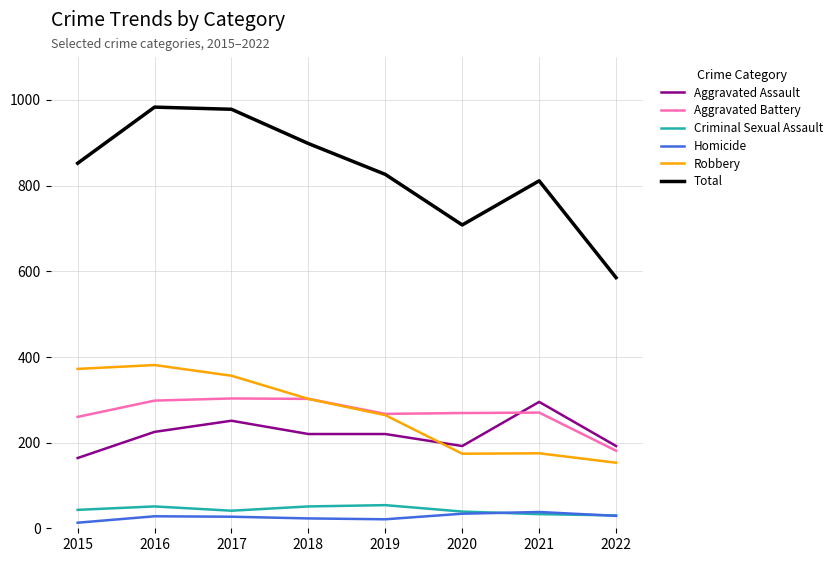

Rank the series at 2017 from highest to lowest value.

Total, Robbery, Aggravated Battery, Aggravated Assault, Criminal Sexual Assault, Homicide